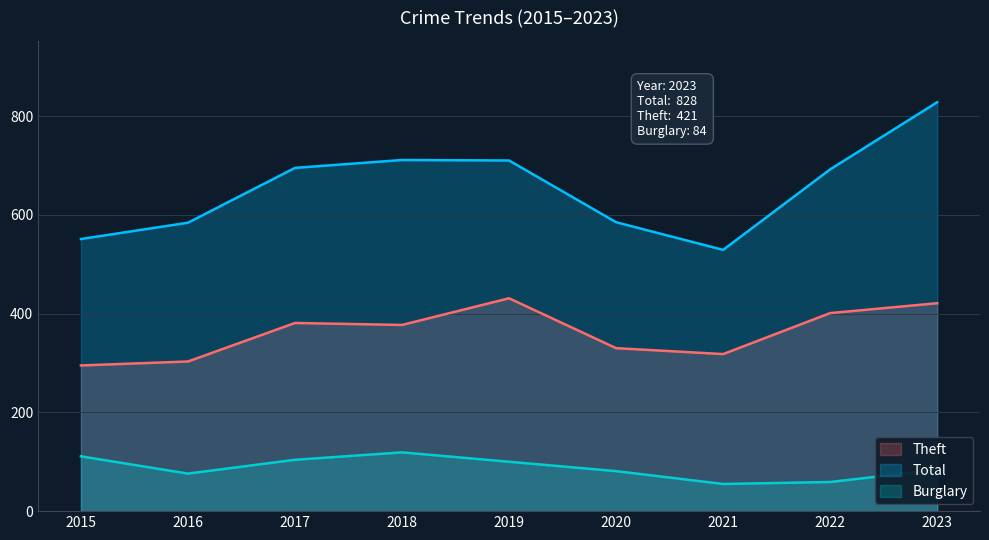

True or false: Burglary and Total intersect in this chart.

False